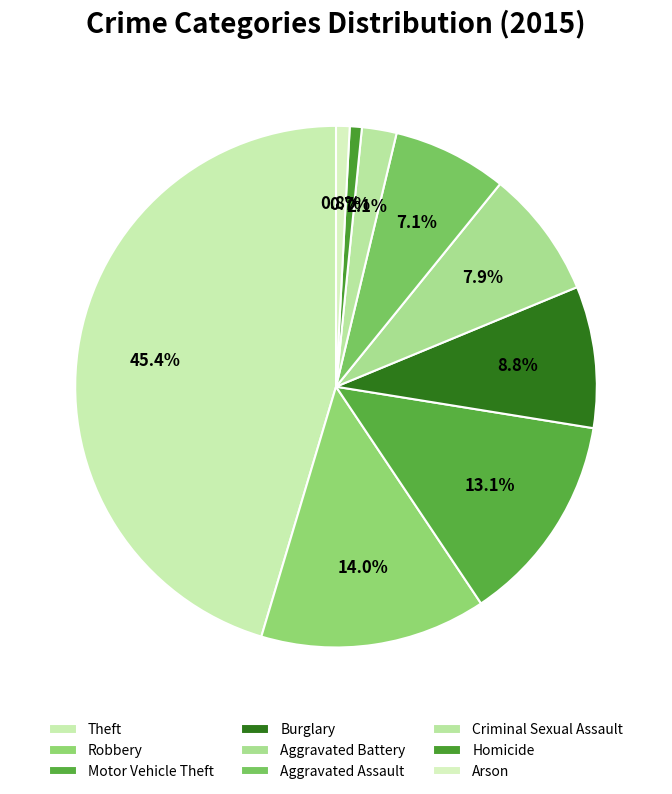

How many segments does this pie chart have?

9